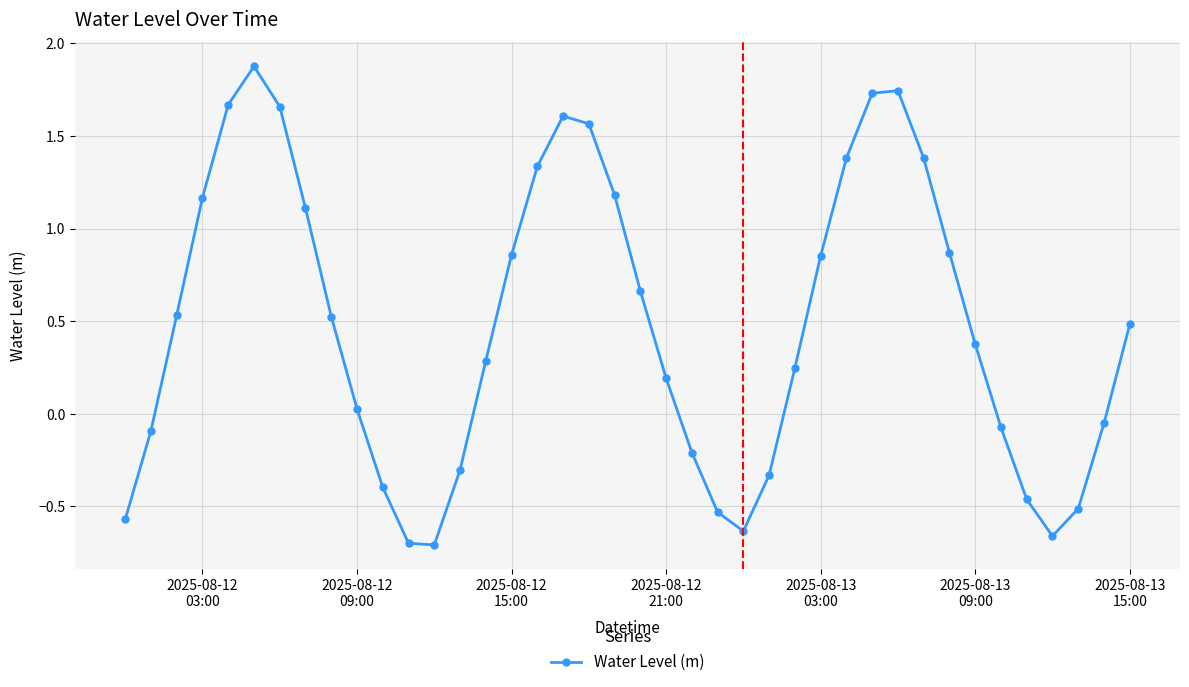

True or false: the data has more than 0 interior local peaks.

True